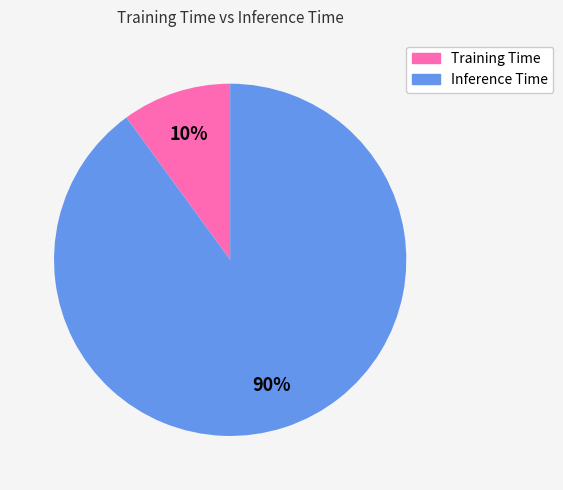

Is there a majority slice in this chart?

Yes